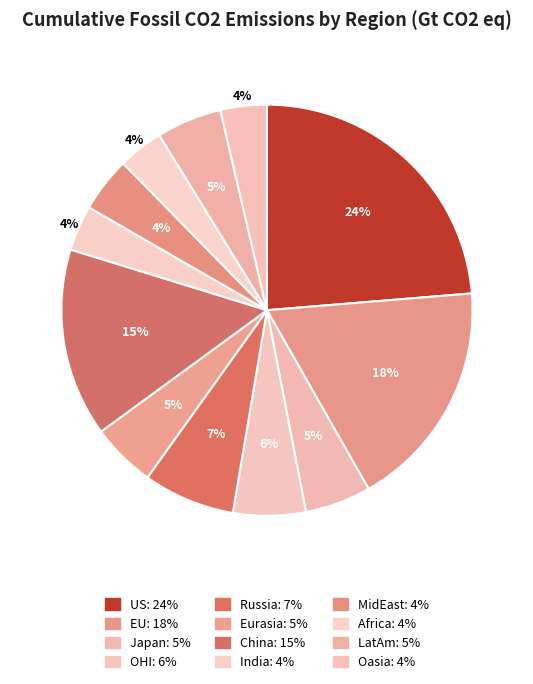

To the nearest percent, what is the combined percentage of Oasia and Russia?

11%